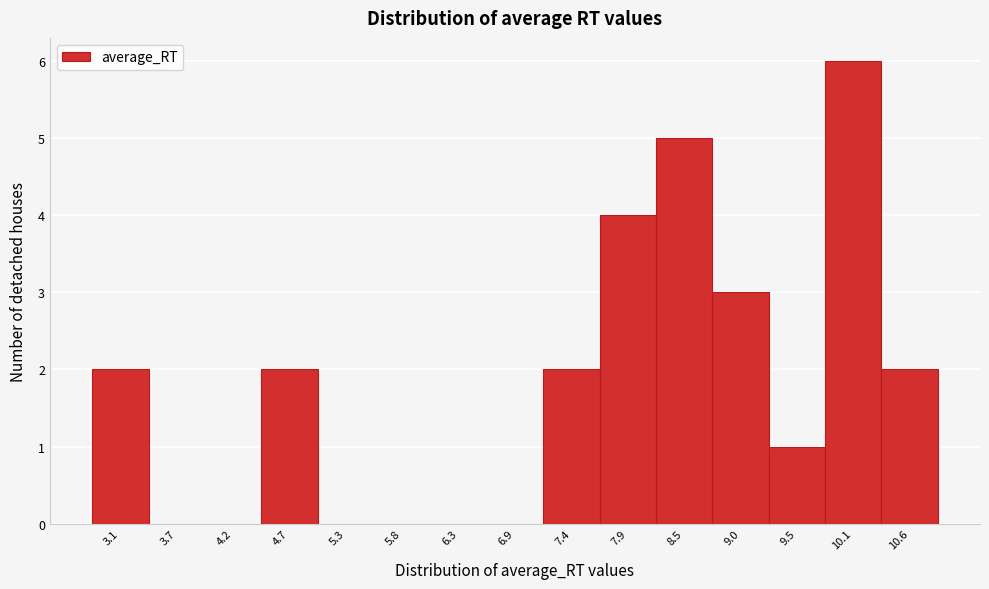

Reading right to left, transcribe all the data shown in this chart.

10.6=2	10.1=6	9.5=1	9.0=3	8.5=5	7.9=4	7.4=2	6.9=0	6.3=0	5.8=0	5.3=0	4.7=2	4.2=0	3.7=0	3.1=2